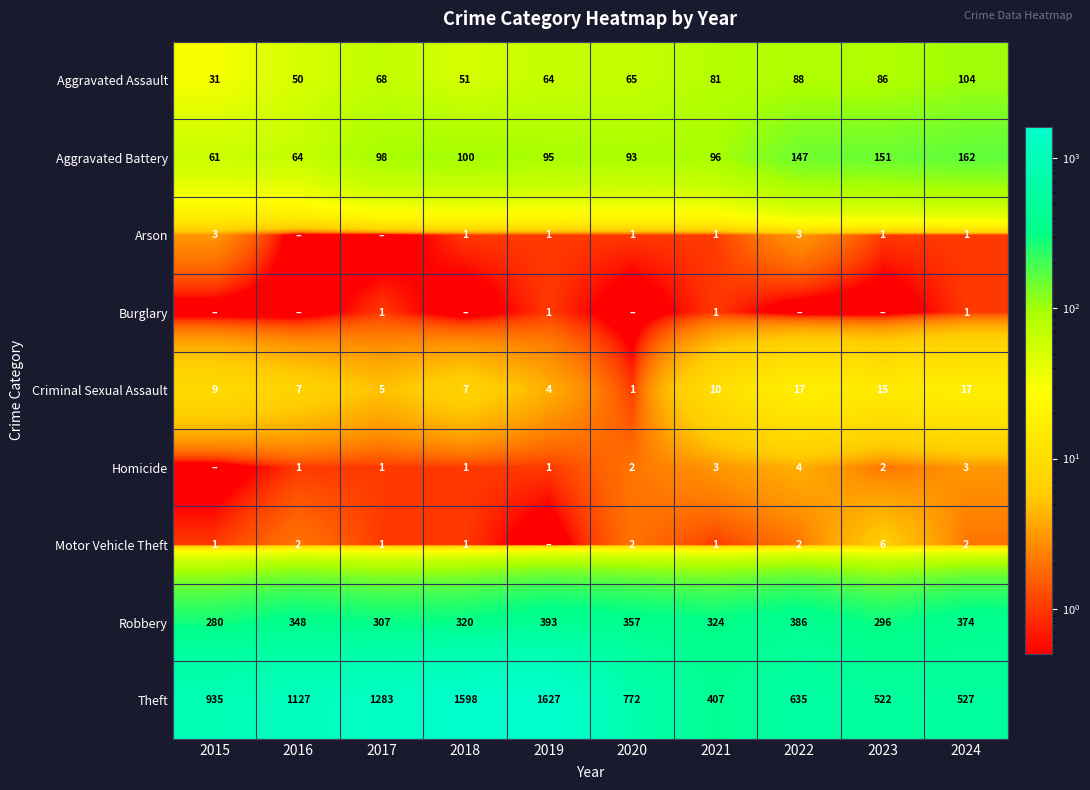

What is the total value across all series at 2019?

2186